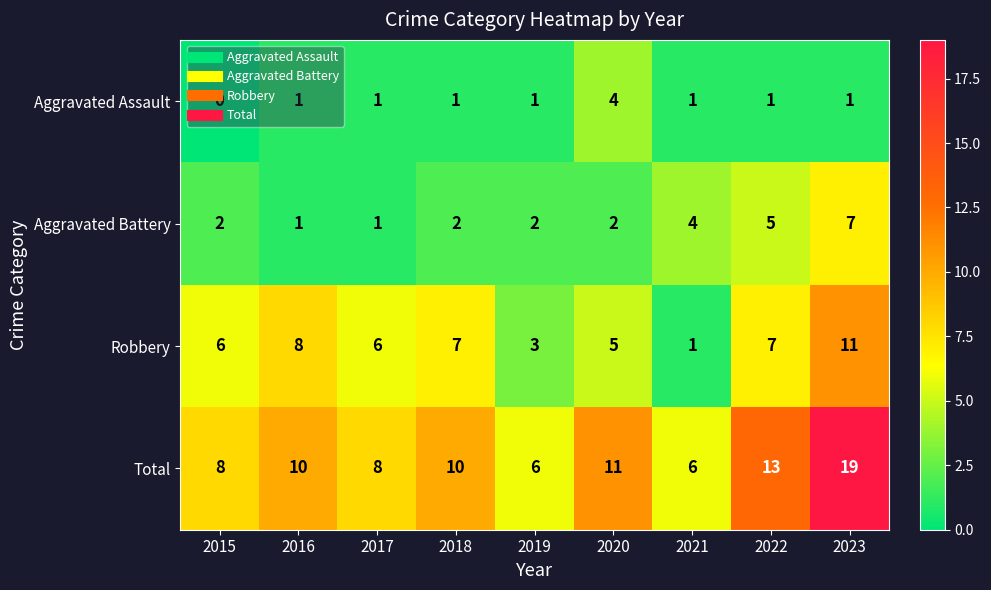

True or false: Robbery has a value of 11 at 2023.

True